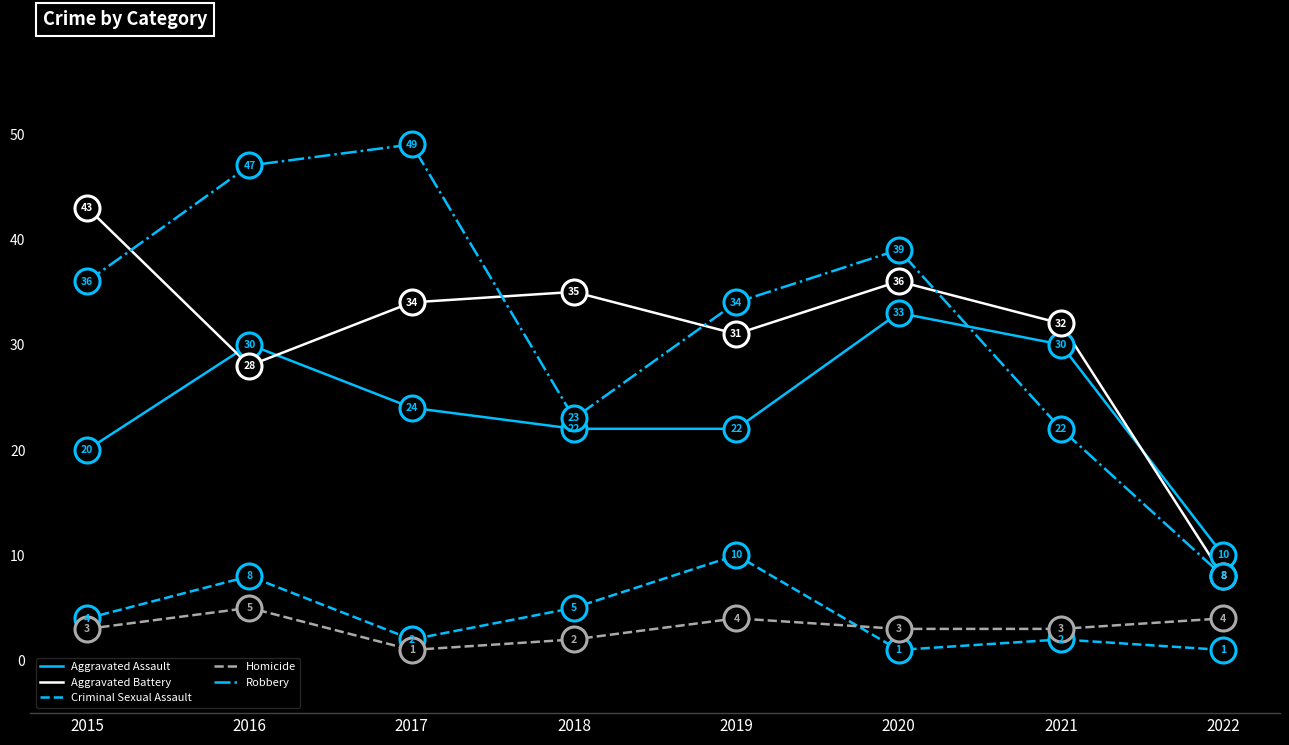

Which series changed the most between 2017 and 2021?

Robbery